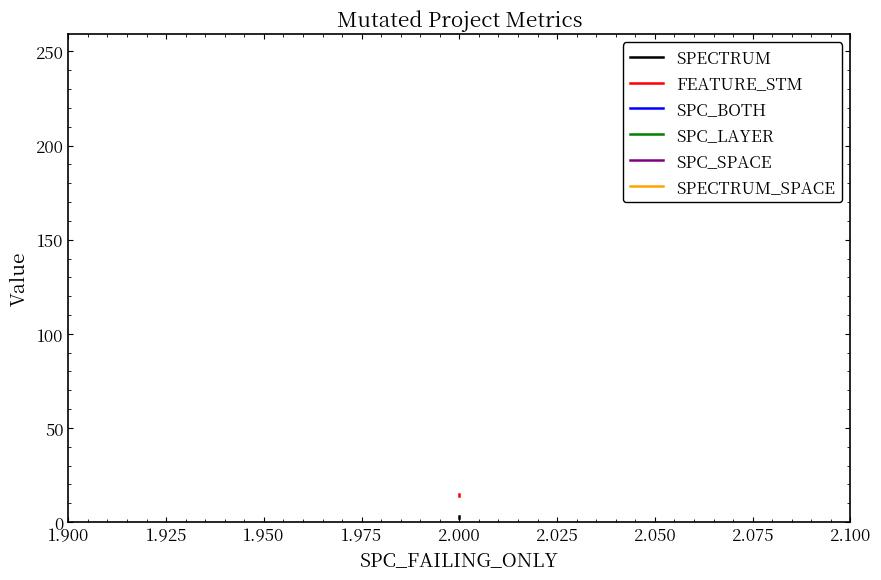

The value of SPECTRUM_SPACE at 2.000 is 418. True or false?

False